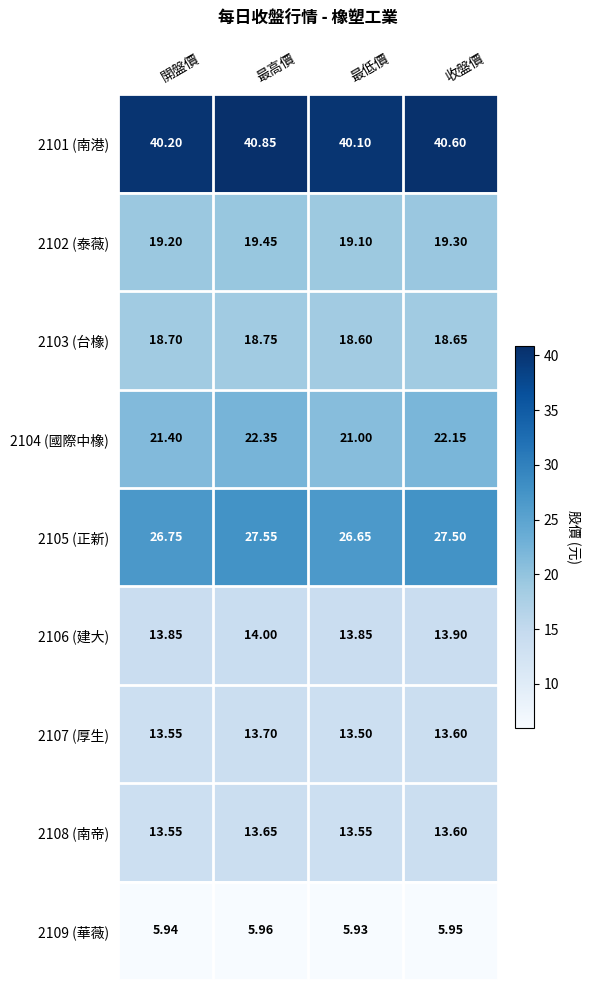

Which category has the highest value across all series?

最高價